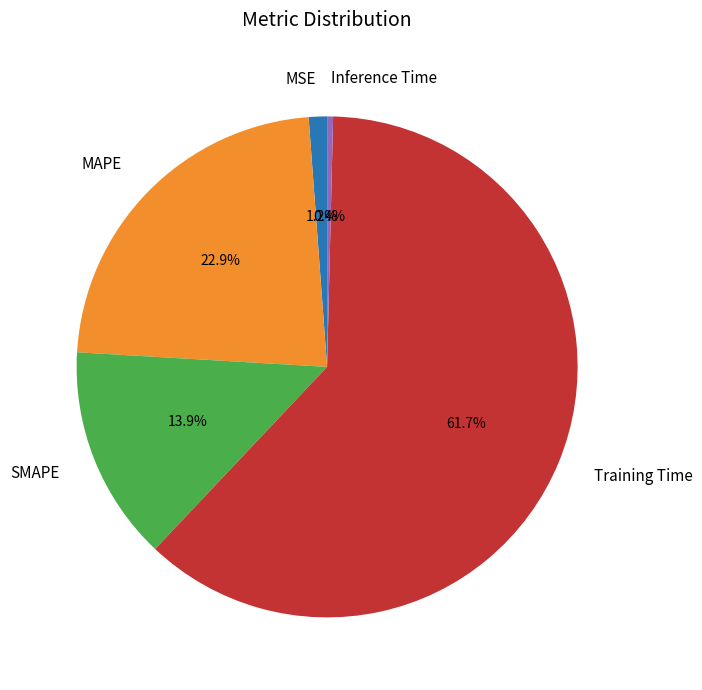

Approximately how many times larger is the value at Training Time compared to MAPE?

2.7